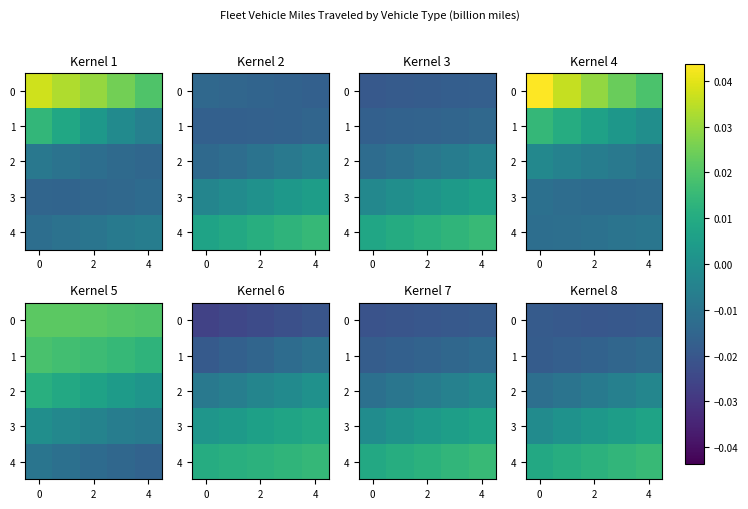

List the series in order of their peak value, lowest first.

0, 1, 2, 3, 4